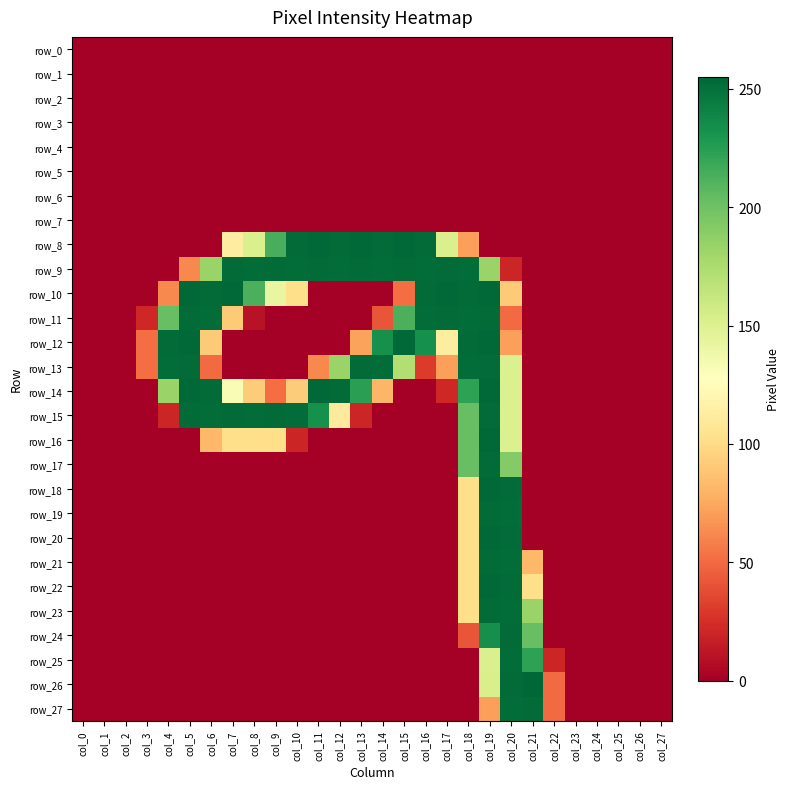

At col_25, list the series in order from smallest to largest.

row_0, row_1, row_2, row_3, row_4, row_5, row_6, row_7, row_8, row_9, row_10, row_11, row_12, row_13, row_14, row_15, row_16, row_17, row_18, row_19, row_20, row_21, row_22, row_23, row_24, row_25, row_26, row_27